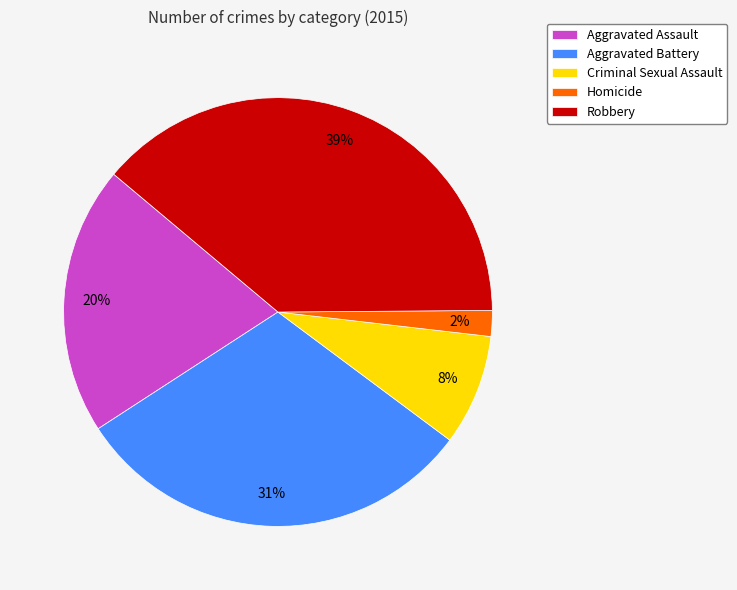

How many segments does this pie chart have?

5